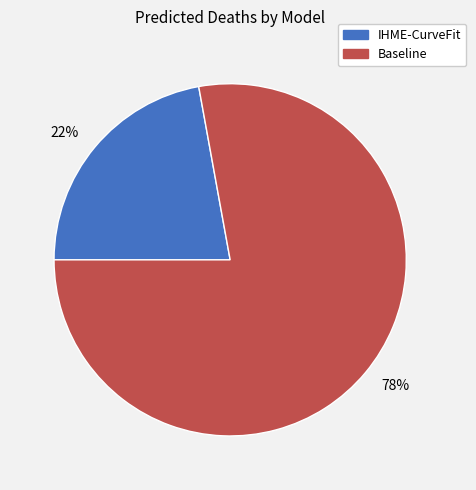

Which slice is the largest?

78%